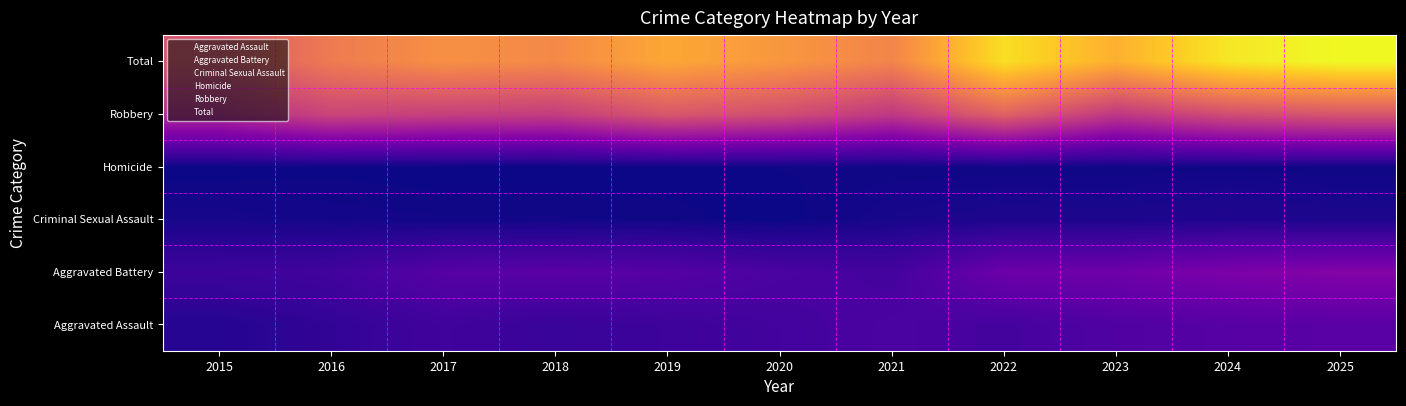

Which has a higher value, 2020 or 2019?

2020